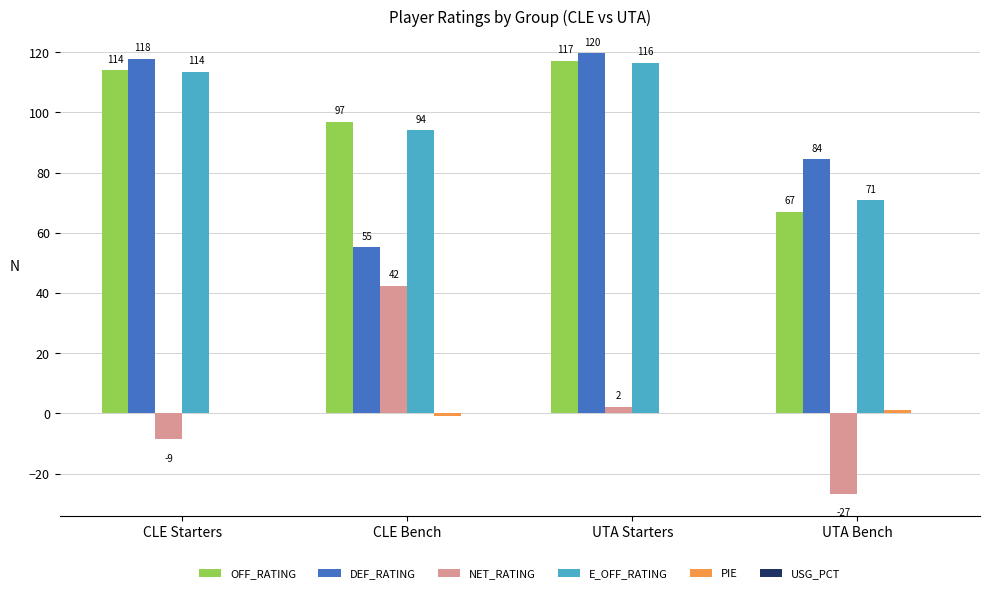

What is the approximate value of DEF_RATING at UTA Bench?

84.4